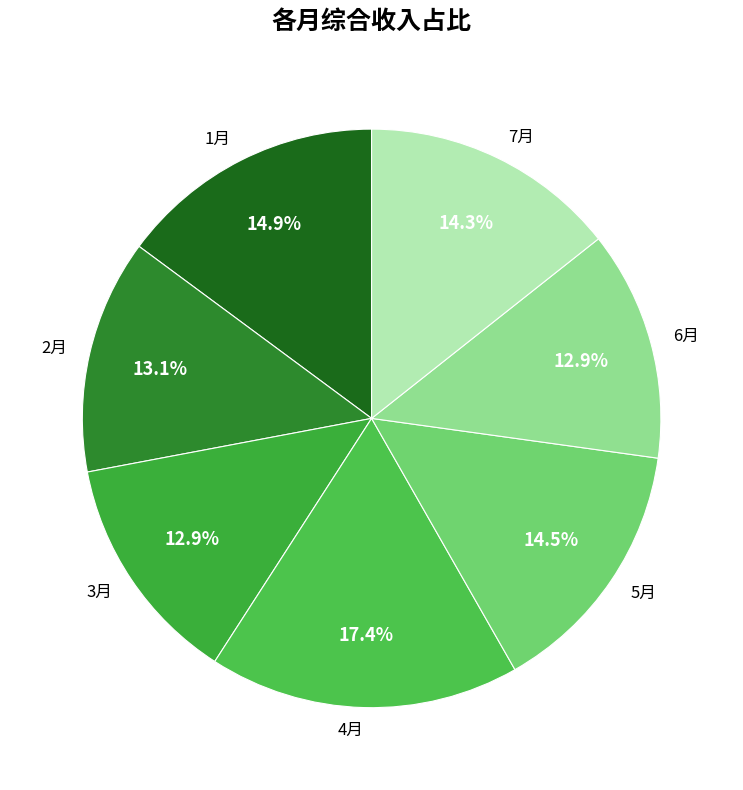

Does any single category account for the majority?

No